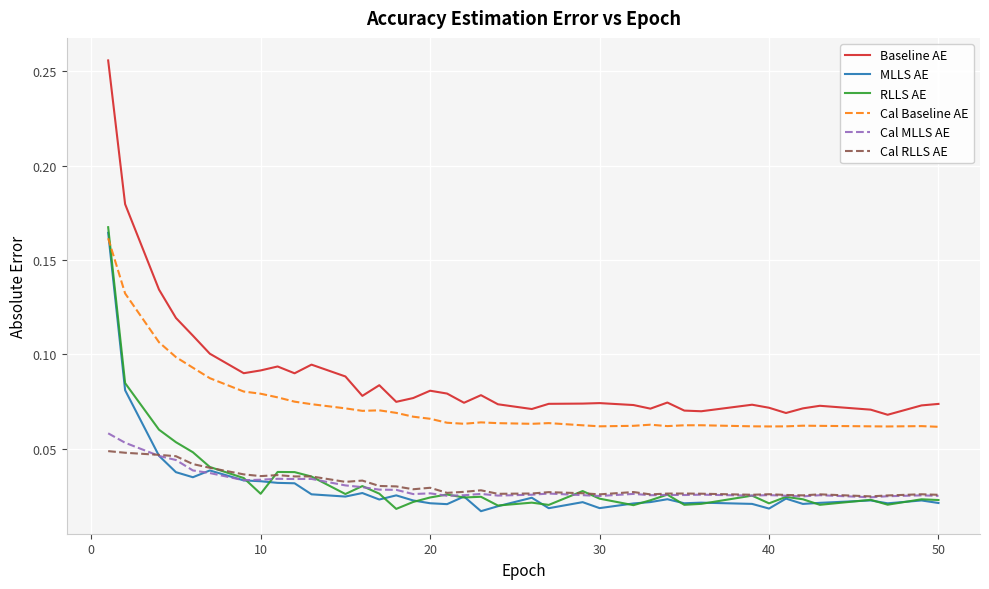

Which series has the largest total across all categories?

Baseline AE